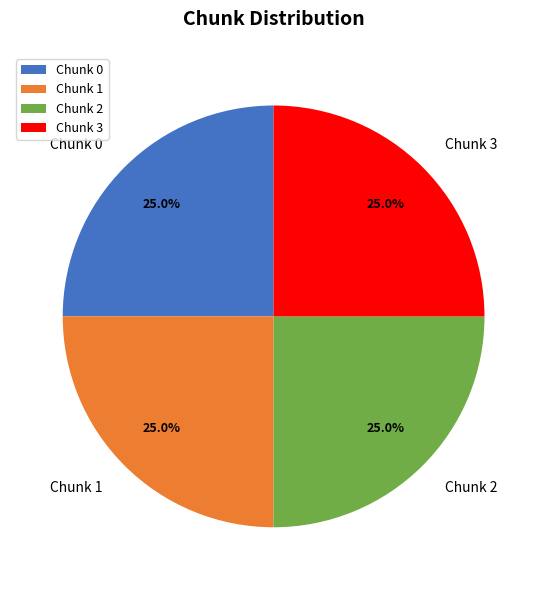

What is the ratio of the value at Chunk 3 to the value at Chunk 1?

1.0